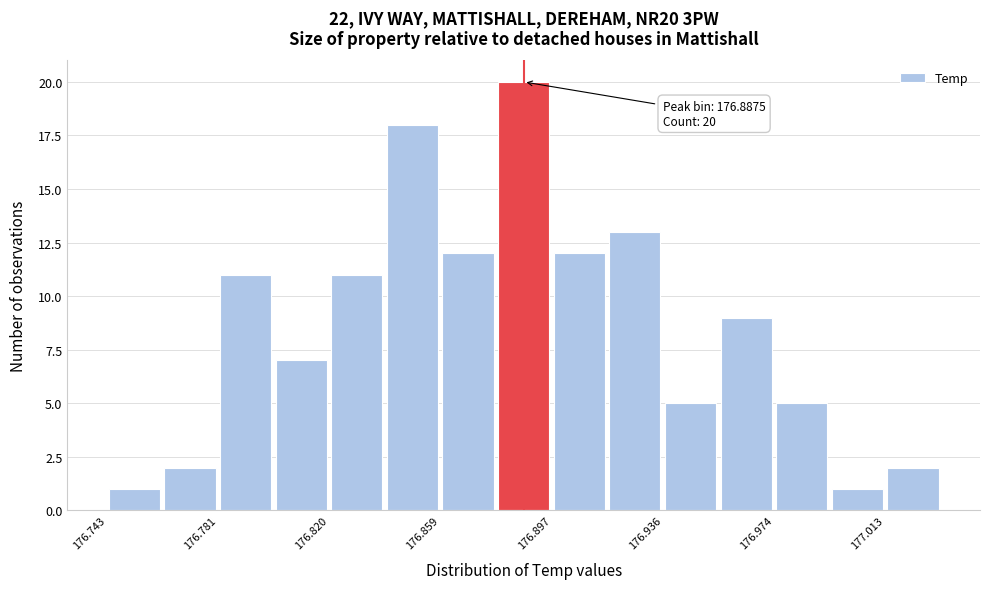

Read against the x-axis, roughly where is the centre of the tallest bar?

176.885